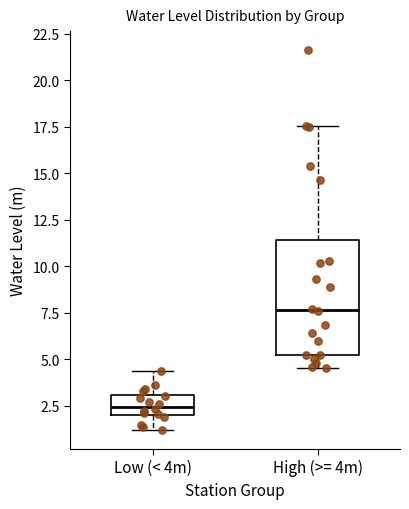

Comparing the boxes themselves (not the whiskers), which one is the tallest?

High (>= 4m)